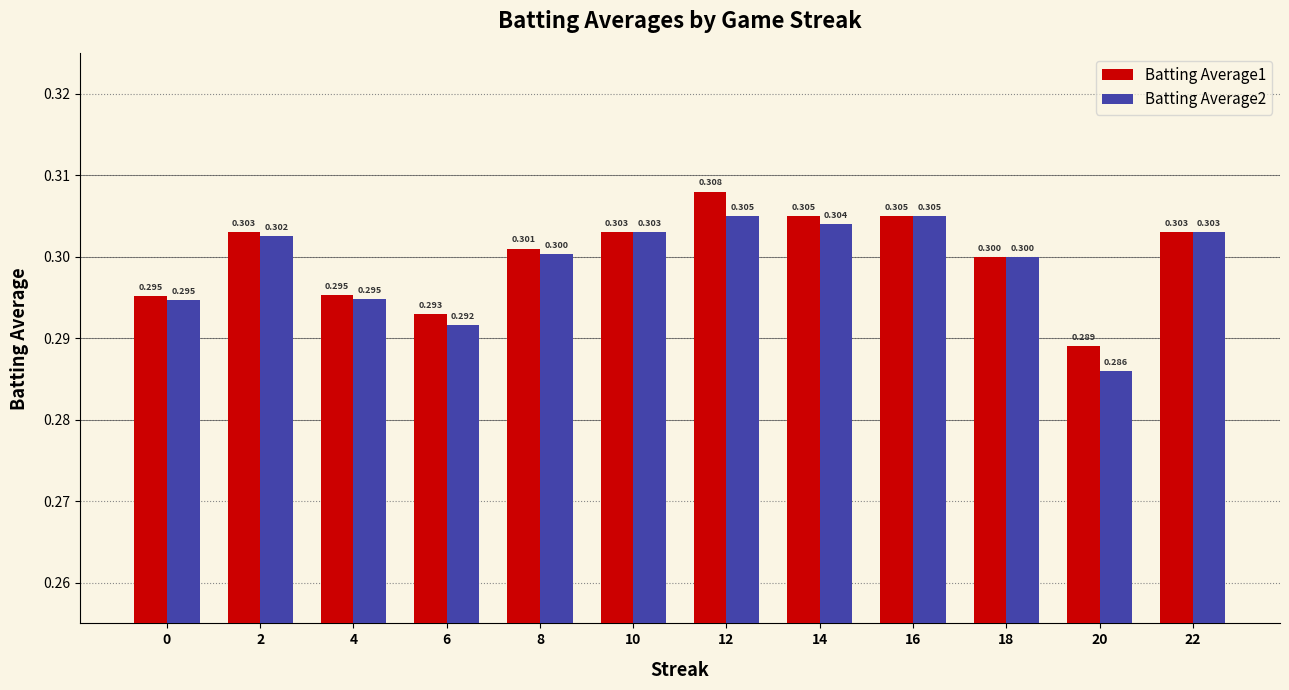

At how many categories does at least one series exceed 0?

12